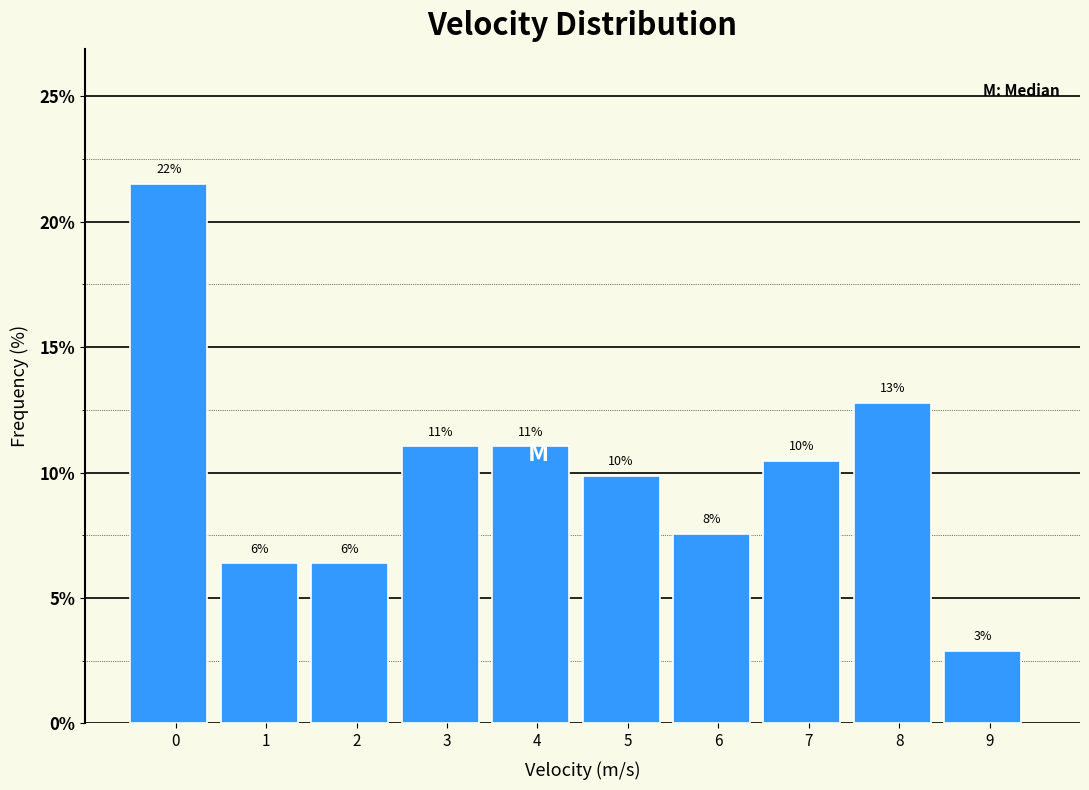

Are the bars horizontal?

No